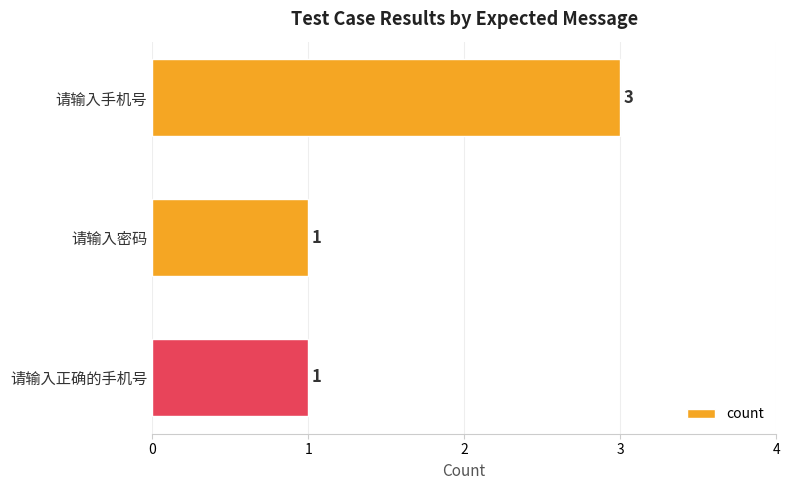

Are the bars grouped side by side (vs. stacked)?

No